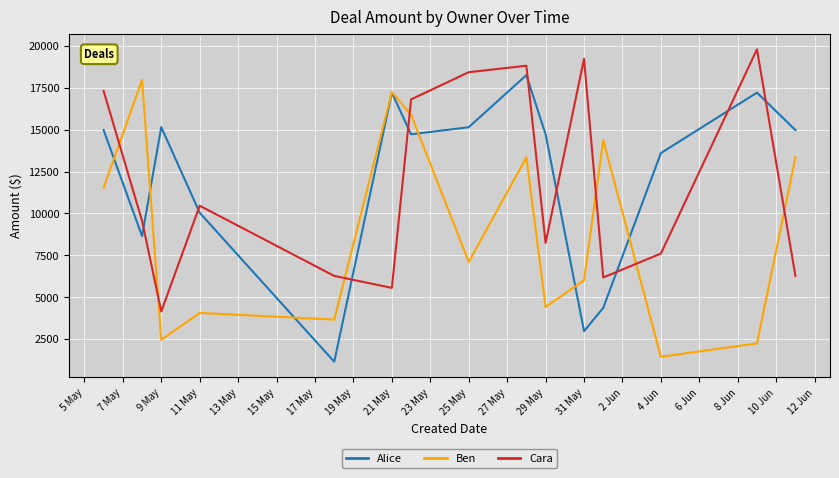

In Cara, how many points are lower than both neighbors (excluding endpoints)?

4